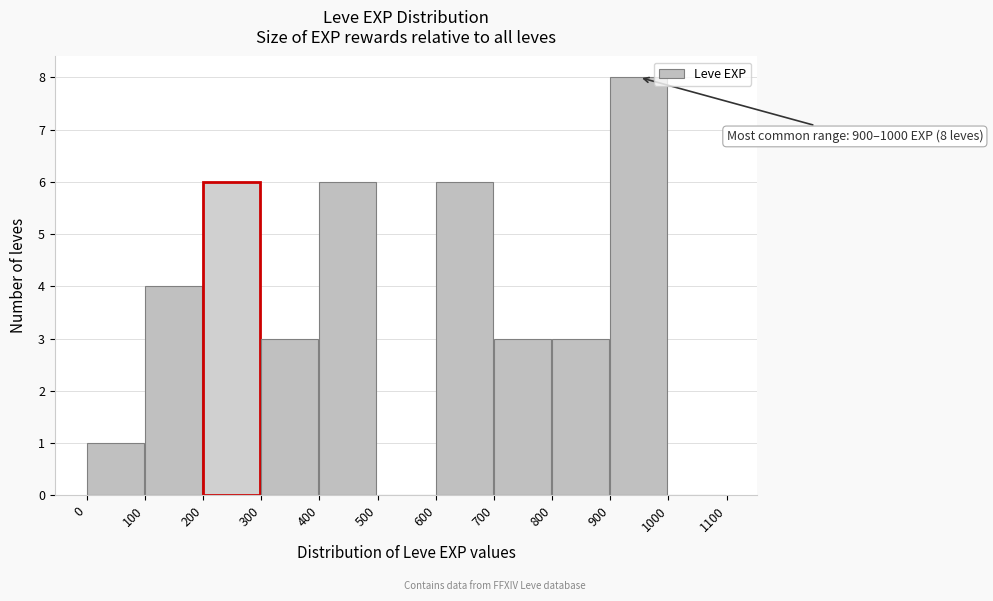

Which range on the x-axis has the tallest bar?

900 to 1000